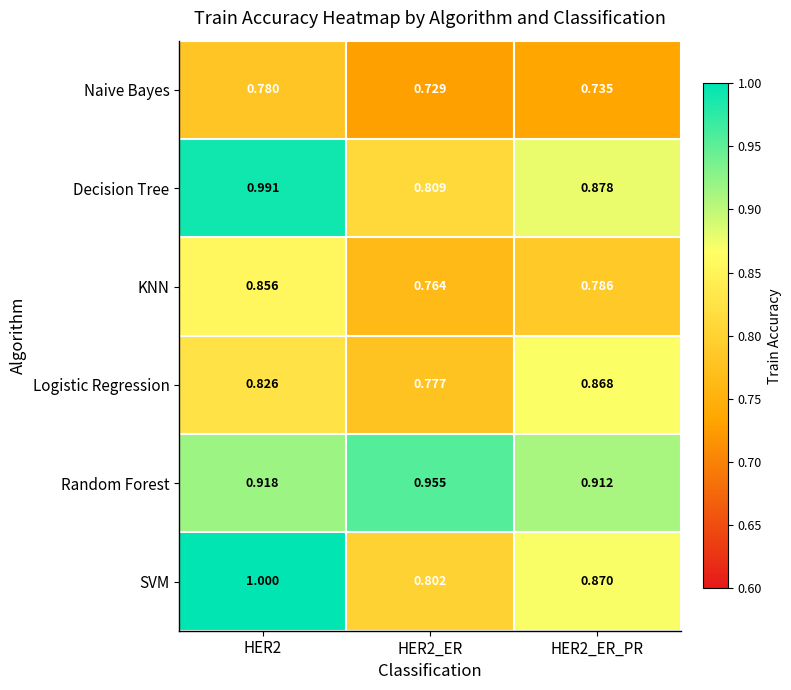

List the series in order of their peak value, highest first.

SVM, Decision Tree, Random Forest, Logistic Regression, KNN, Naive Bayes